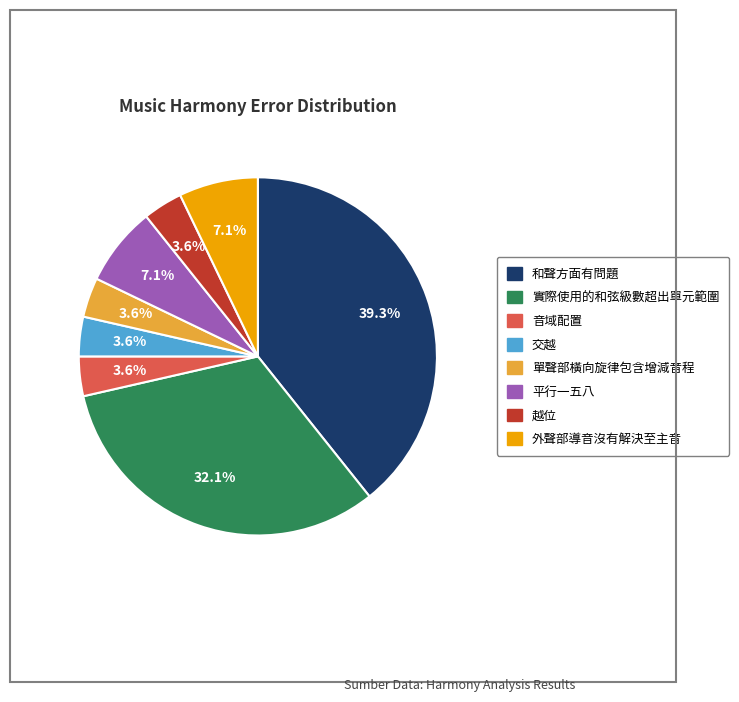

Combined, do 音域配置 and 越位 account for over 50%?

No